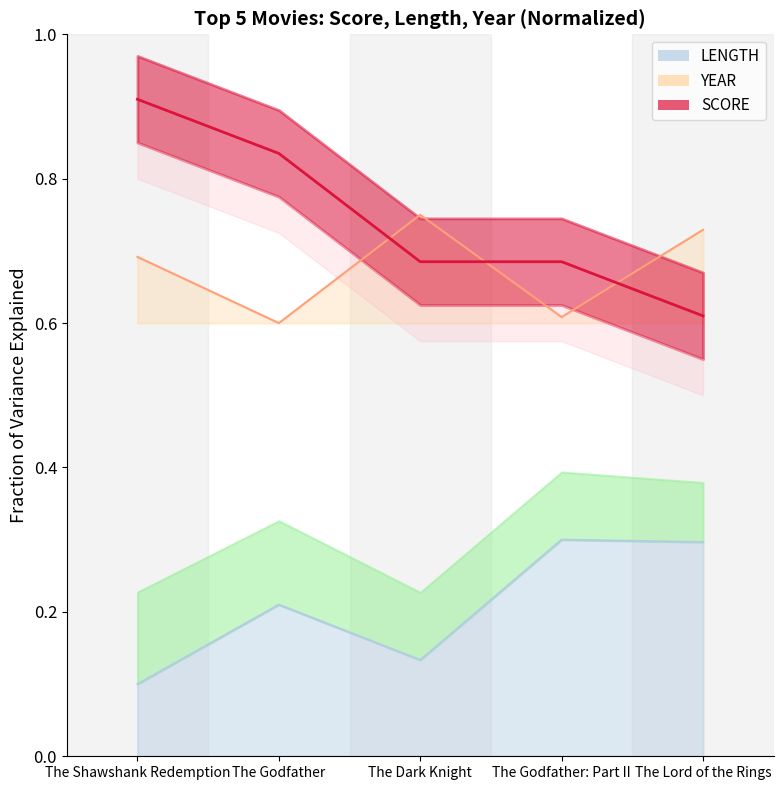

Where is the first local maximum for YEAR?

The Dark Knight